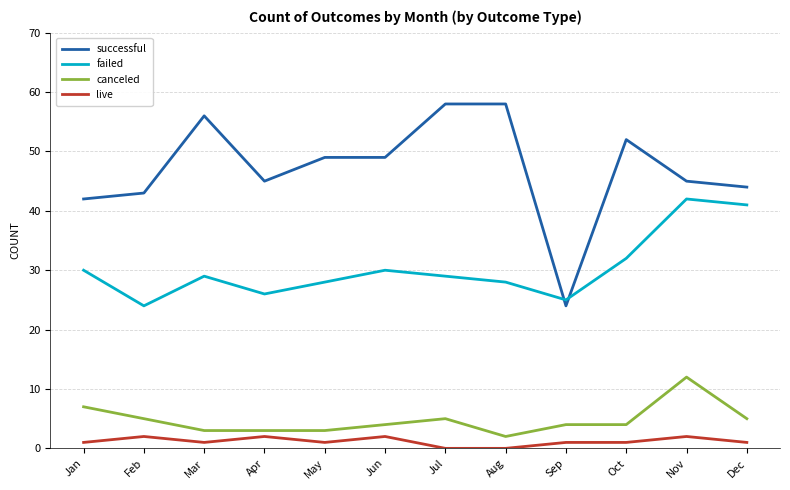

At Feb, list the series in order from smallest to largest.

live, canceled, failed, successful